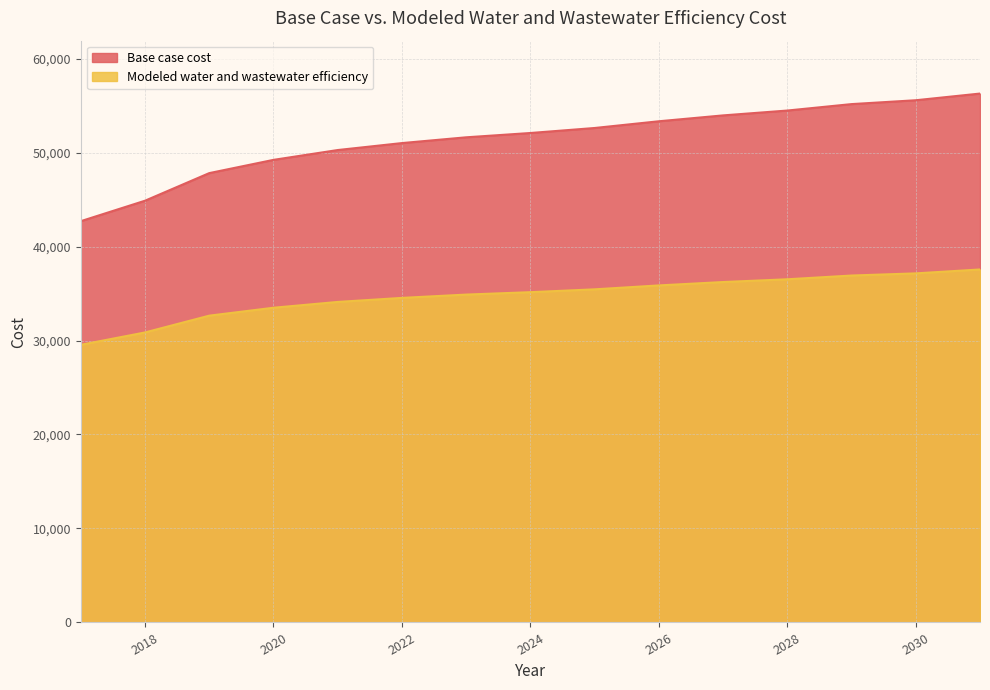

List the labels in order of Base case cost value, largest first.

2031, 2030, 2029, 2028, 2027, 2026, 2025, 2024, 2023, 2022, 2021, 2020, 2019, 2018, 2017